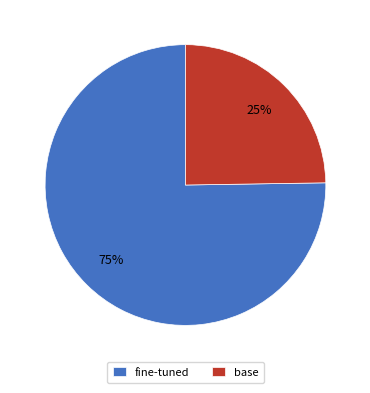

Between base and fine-tuned, which is larger?

fine-tuned